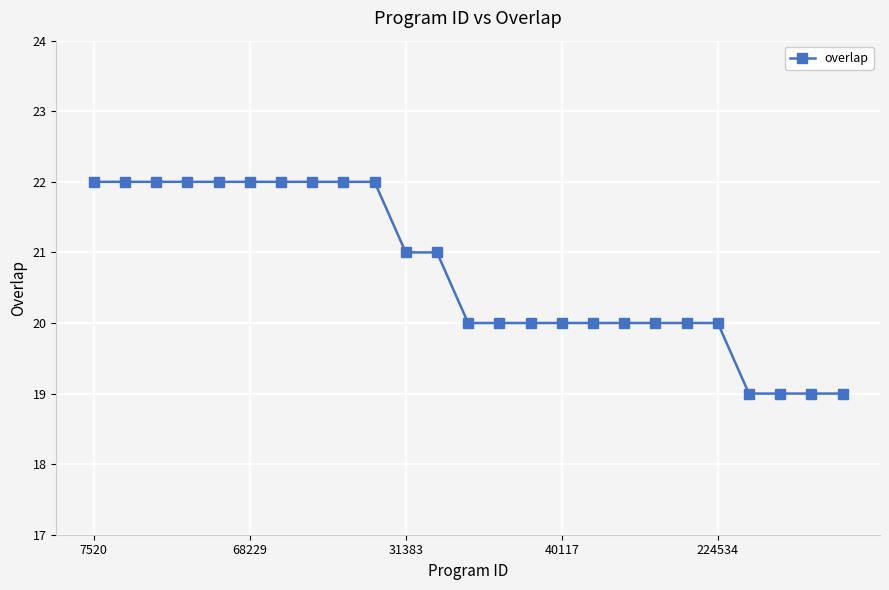

What is the smallest value displayed?

19